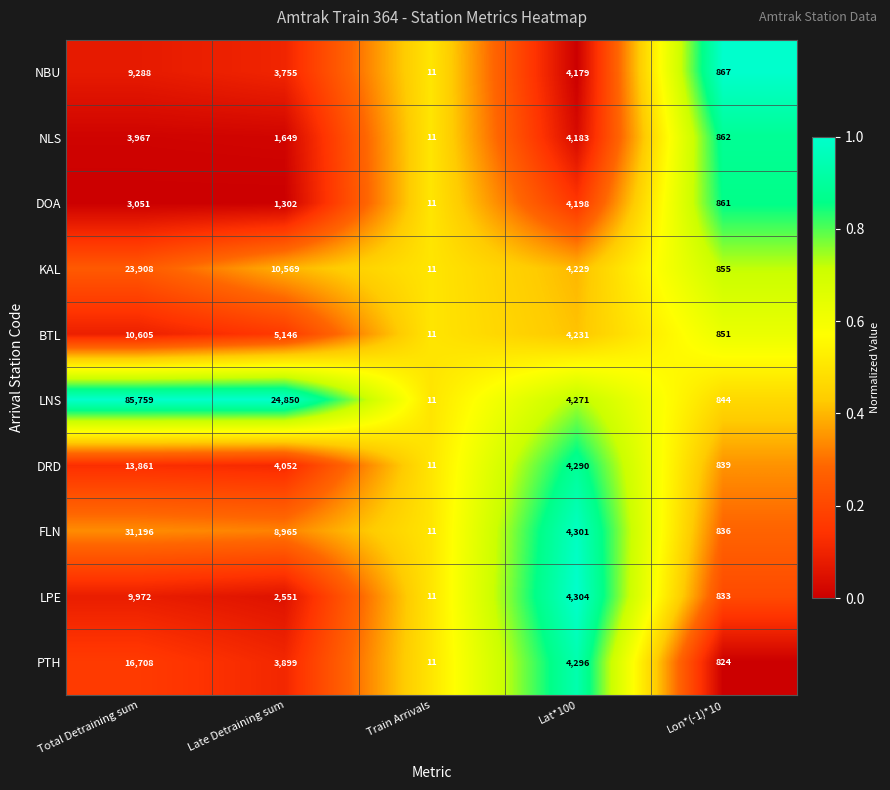

List the series in order of their peak value, highest first.

LNS, FLN, KAL, PTH, DRD, BTL, LPE, NBU, DOA, NLS